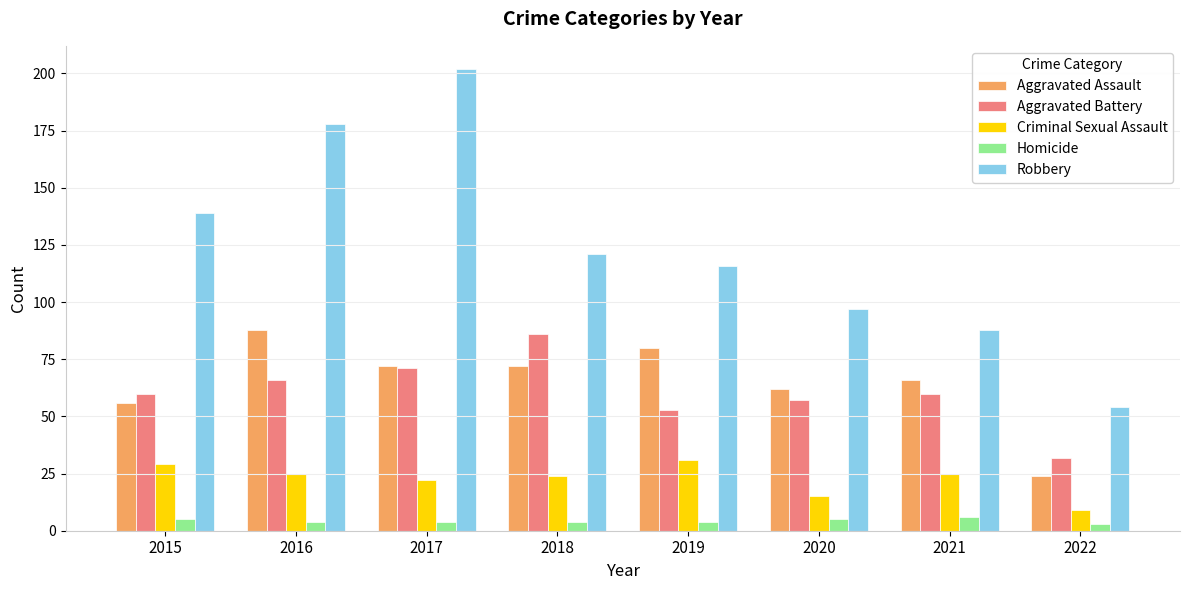

What is the value of the Robbery bar at the 6th from the left?

97